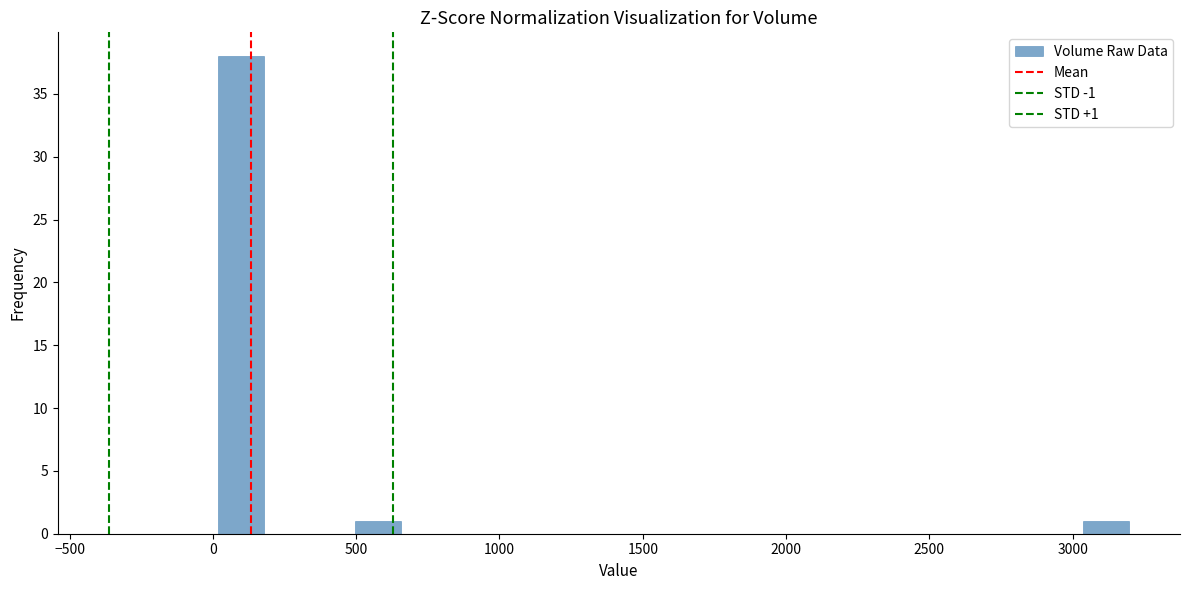

Read against the x-axis, roughly where is the centre of the tallest bar?

100